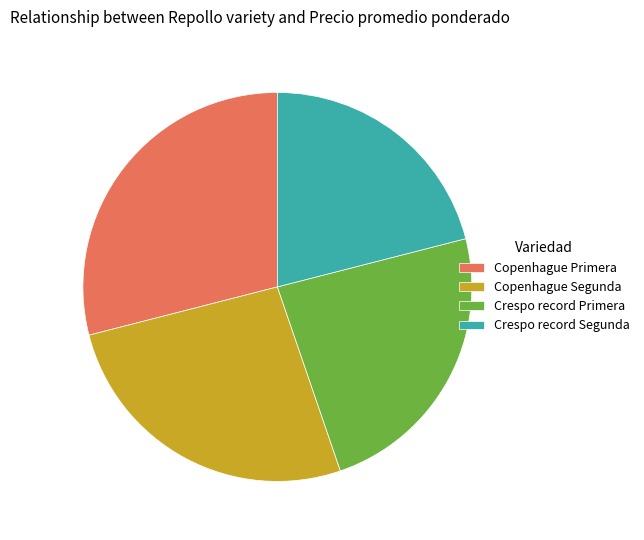

What is the smallest slice in the pie chart?

Crespo record Segunda